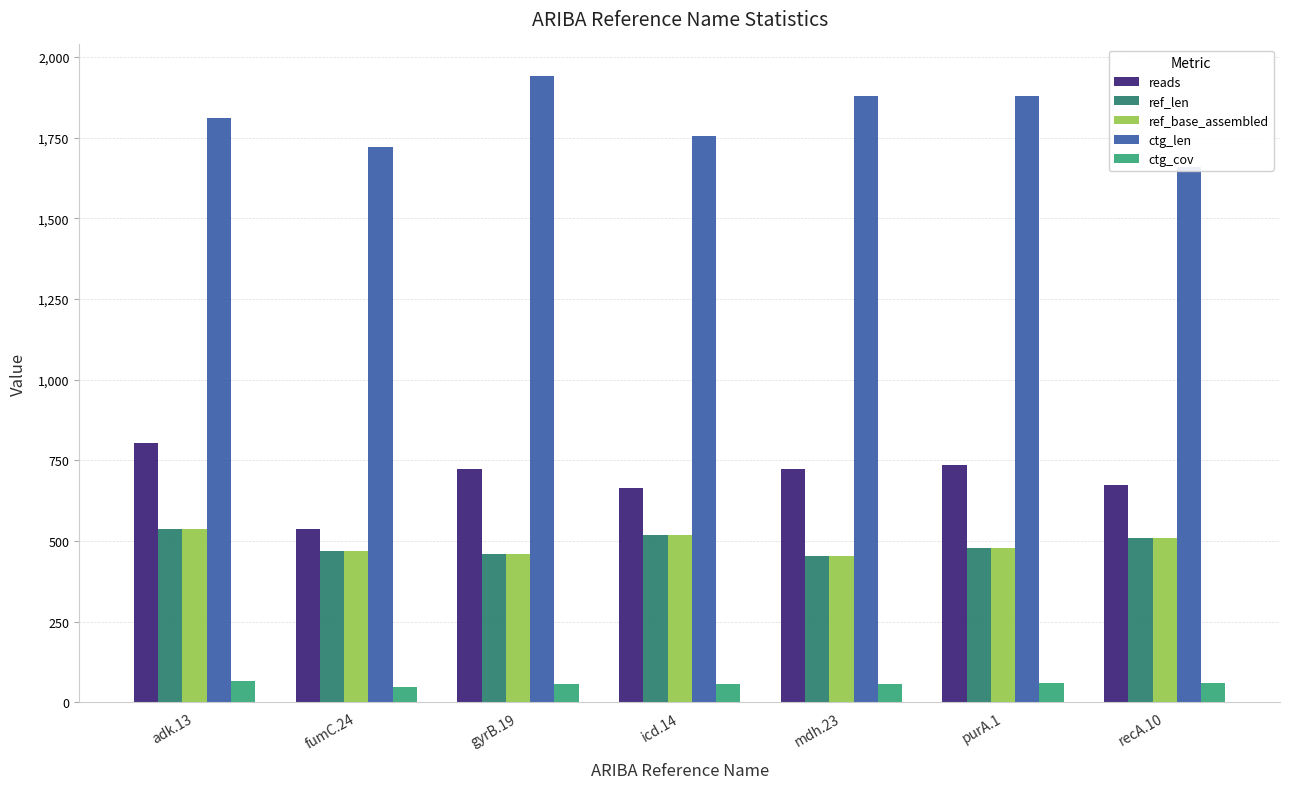

Is it true that reads equals 963.5 at fumC.24?

False